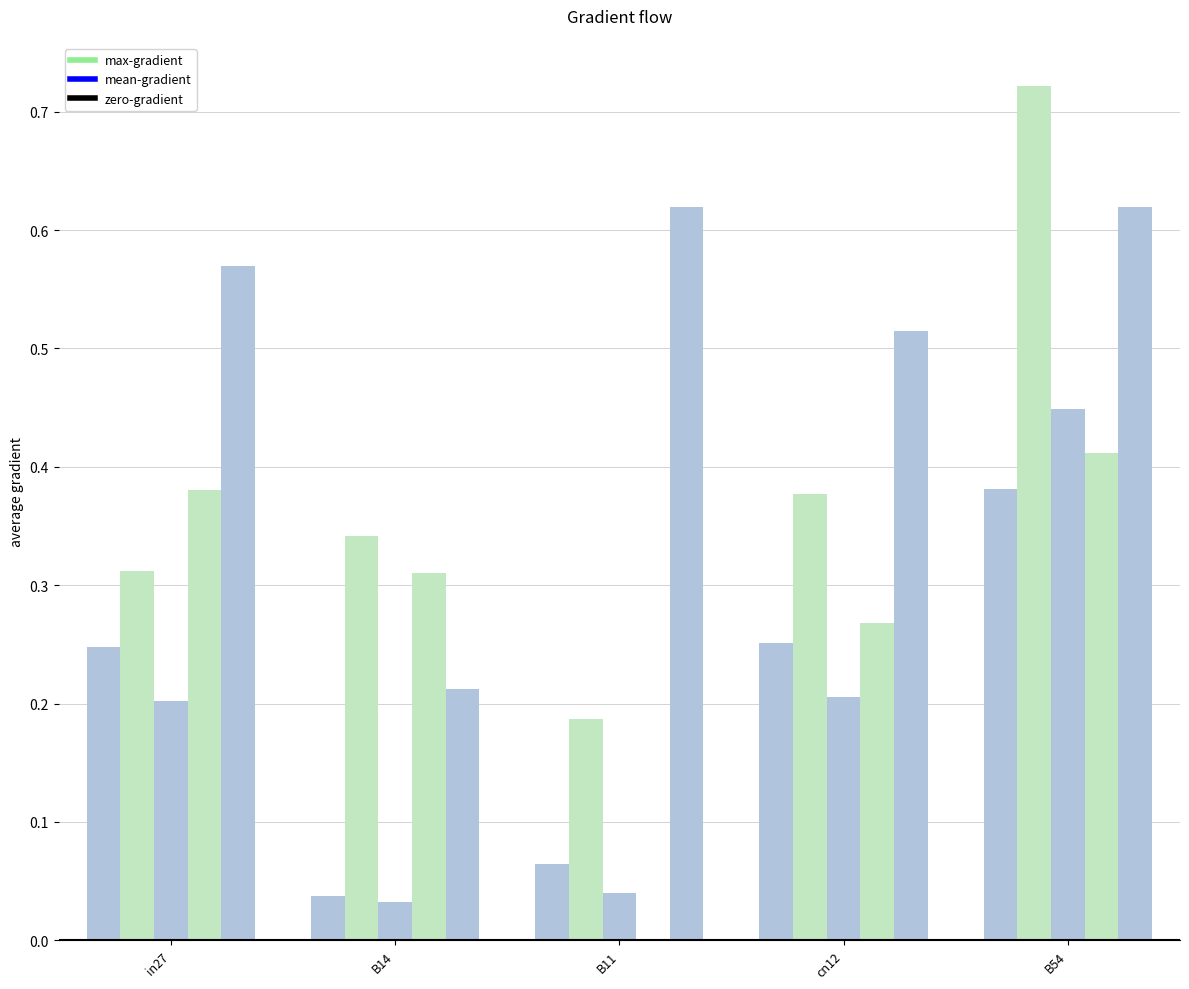

Reading left to right, what are all the values shown in this chart?

job458_scenario0_917: in27=0.2	B14=0.0	B11=0.1	cn12=0.3	B54=0.4
job460_scenario1_919: in27=0.3	B14=0.3	B11=0.2	cn12=0.4	B54=0.7
job461_scenario0_920: in27=0.2	B14=0.0	B11=0.0	cn12=0.2	B54=0.4
job462_scenario2_923: in27=0.4	B14=0.3	B11=0.0	cn12=0.3	B54=0.4
job459_scenario4_918: in27=0.6	B14=0.2	B11=0.6	cn12=0.5	B54=0.6